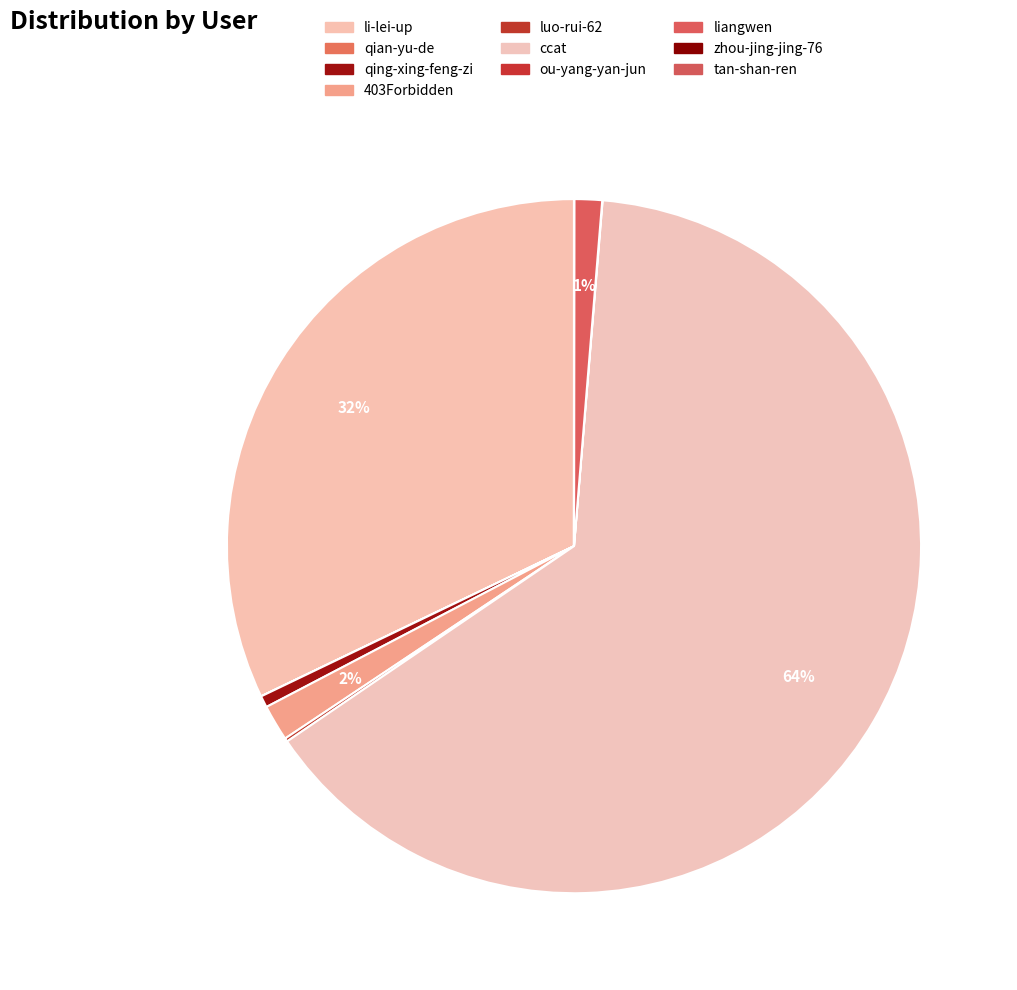

Count the number of slices in the pie.

10